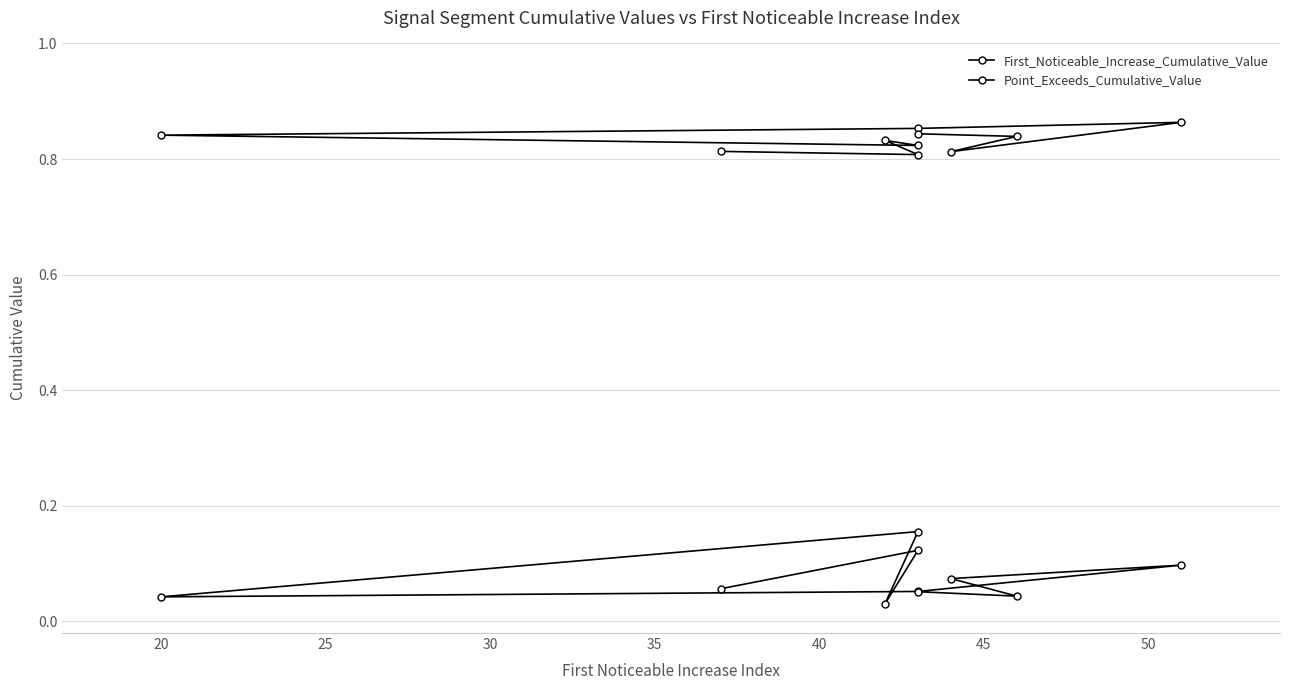

Is it true that Point_Exceeds_Cumulative_Value equals 0.3 at 9?

False